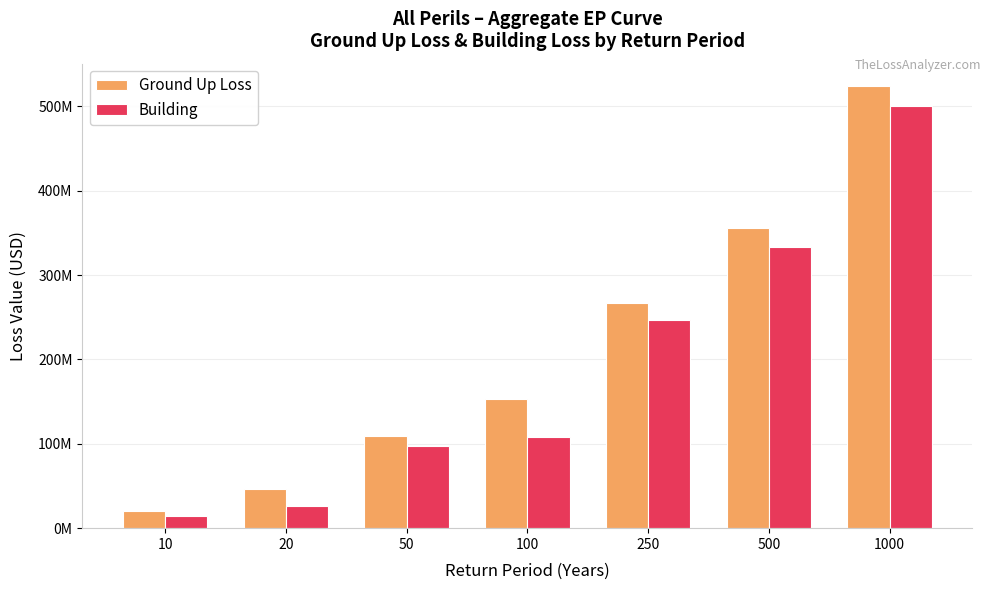

What is the total value across all series at 250?

513352606